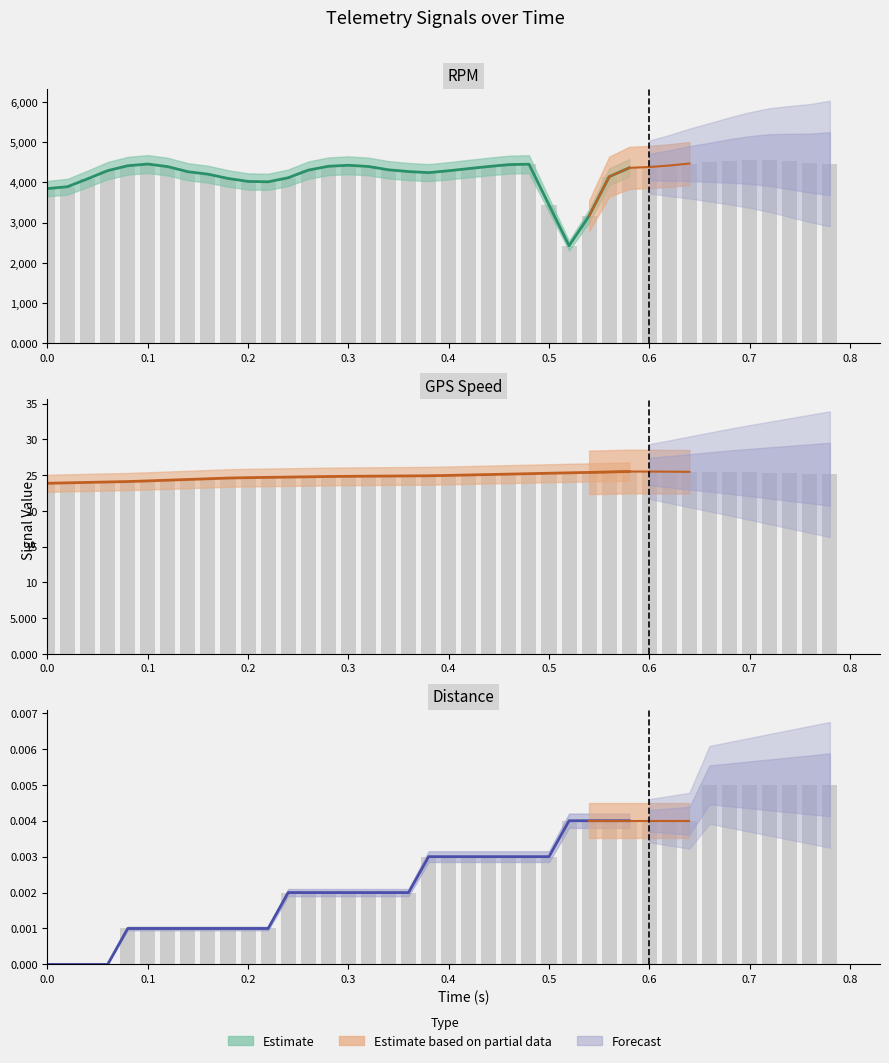

True or false: GPS_Speed has a value of 41.5 at 0.2.

False